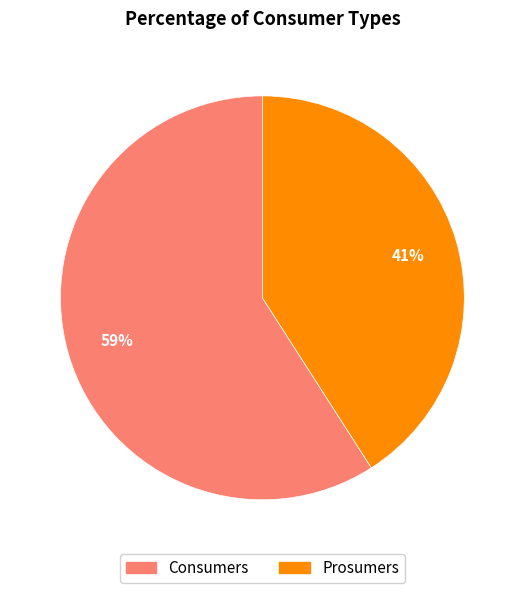

Which category accounts for the majority?

Consumers